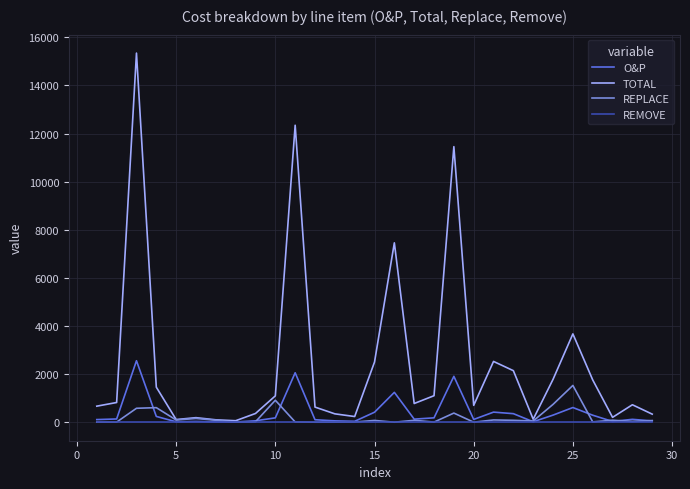

How many values in the O&P series are below 129?

14